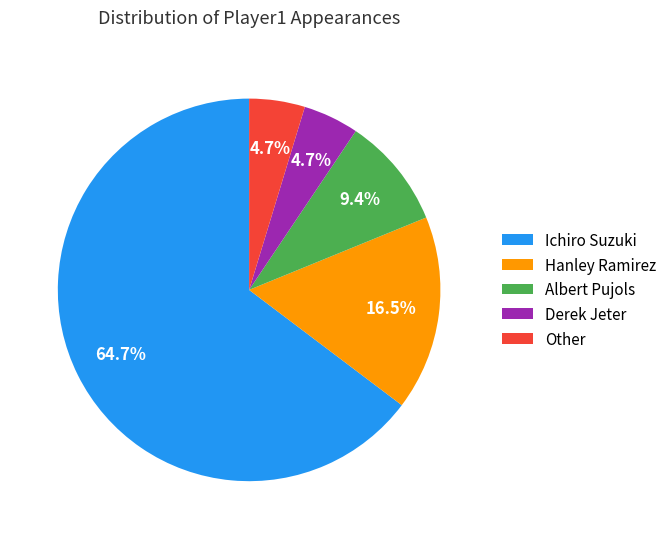

Which slice is the largest?

Ichiro Suzuki